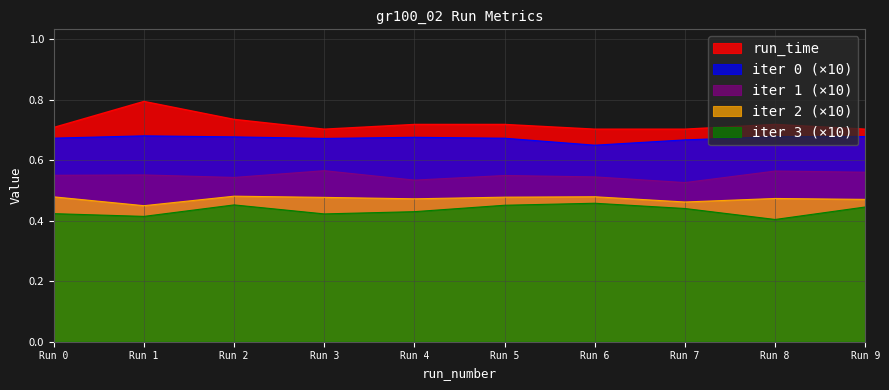

What is the minimum value for run_time?

0.7